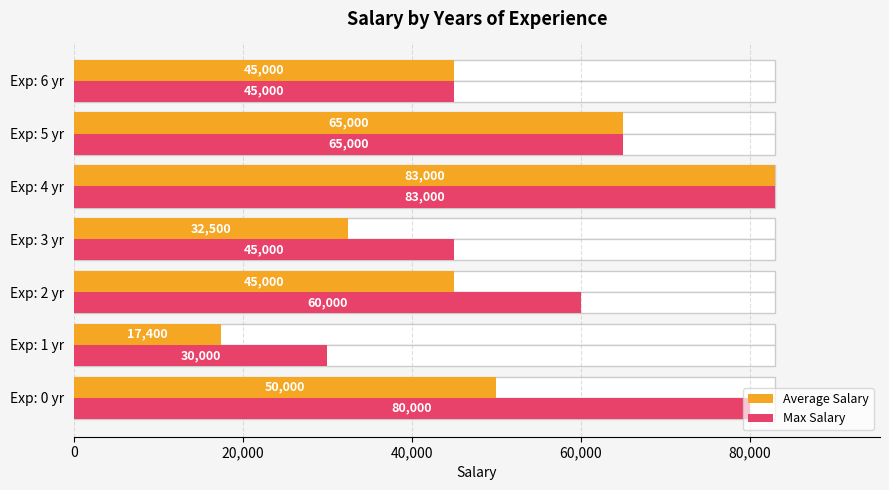

Is it true that Max Salary equals 45000 at Exp: 3 yr?

True